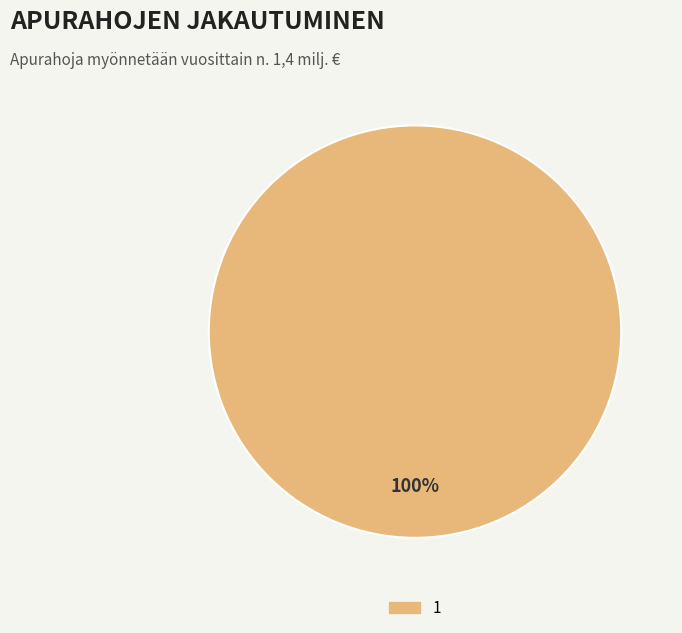

Does any single category account for the majority?

Yes